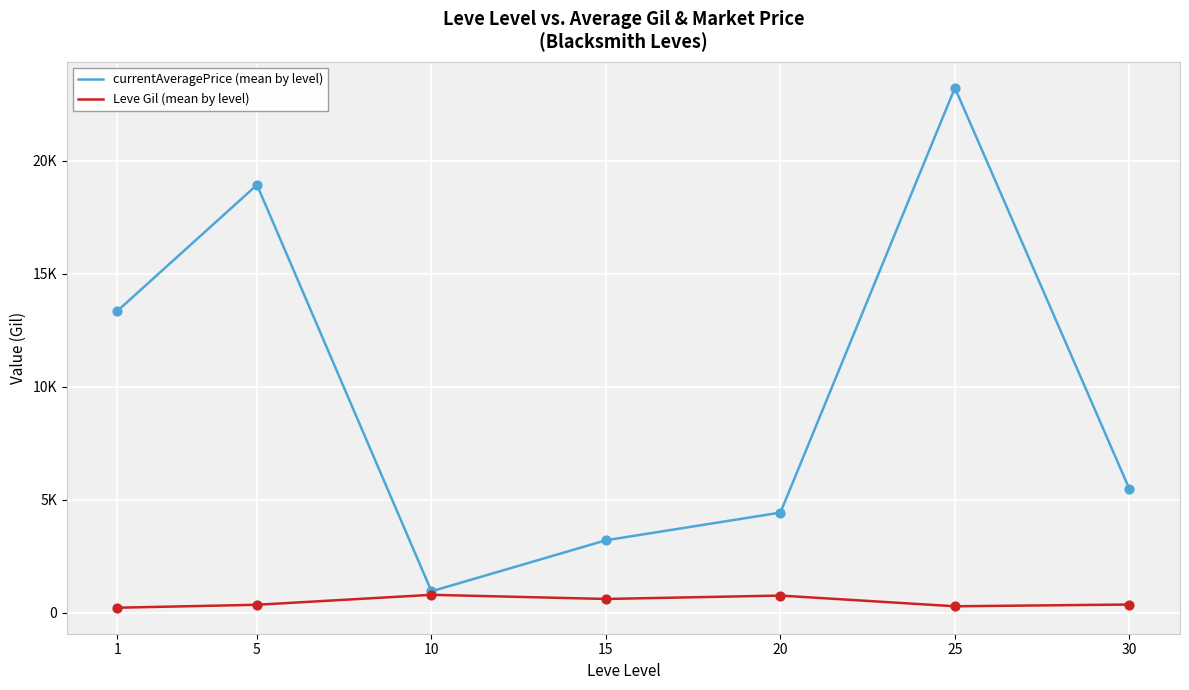

What are all the series names shown in the legend?

currentAveragePrice (mean by level), Leve Gil (mean by level)